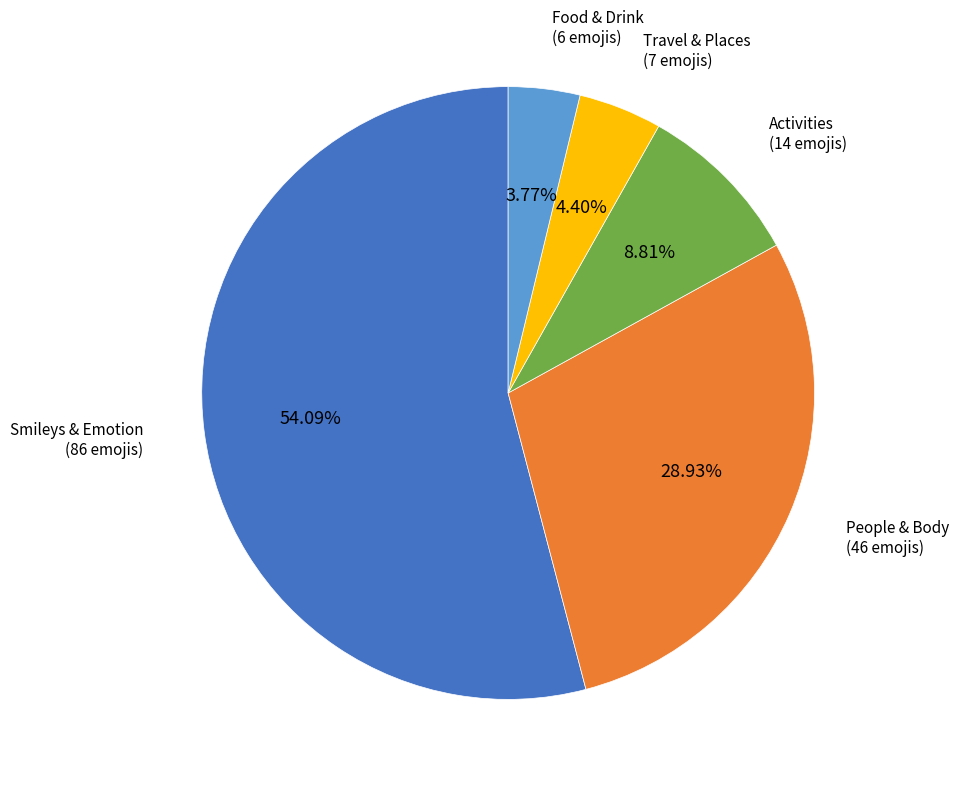

Which category has the smallest portion of the pie?

Food & Drink